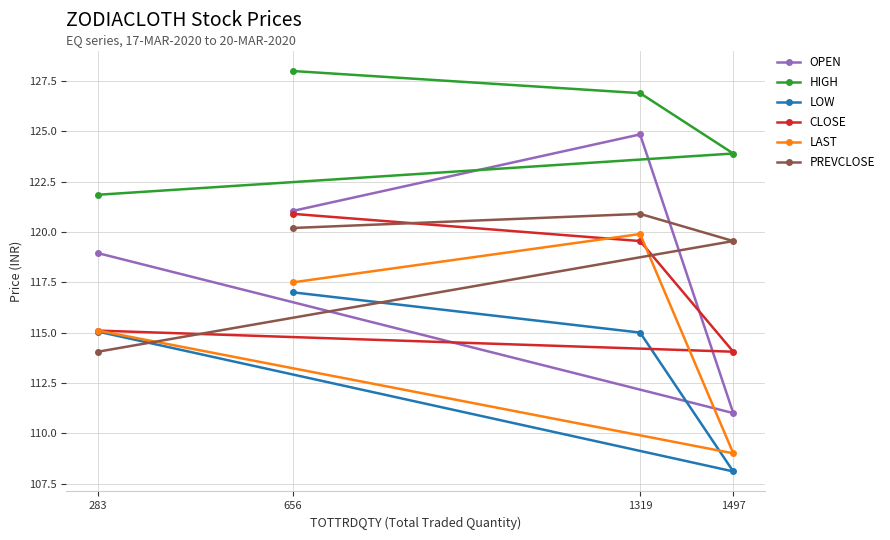

At 283, list the series in order from smallest to largest.

PREVCLOSE, LOW, CLOSE, LAST, OPEN, HIGH